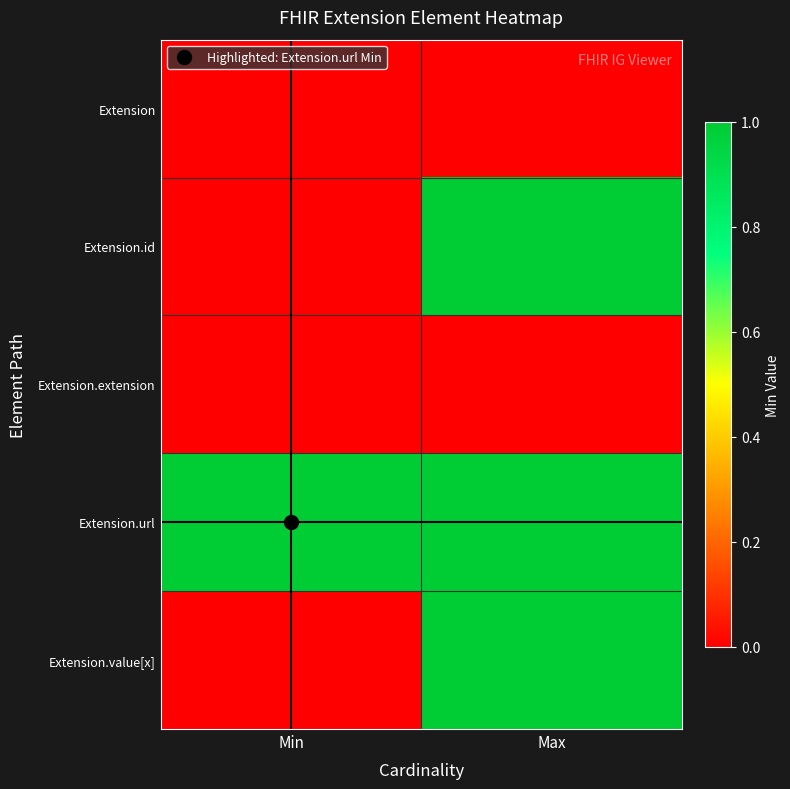

Between Min and Max, which is larger?

Min